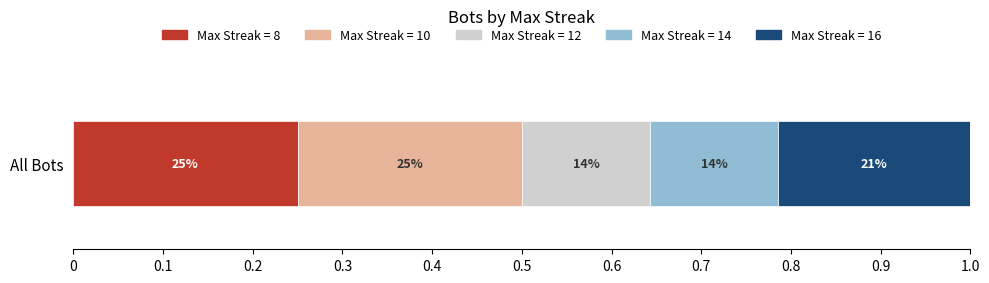

What are all the series names shown in the legend?

Max Streak = 8, Max Streak = 10, Max Streak = 12, Max Streak = 14, Max Streak = 16